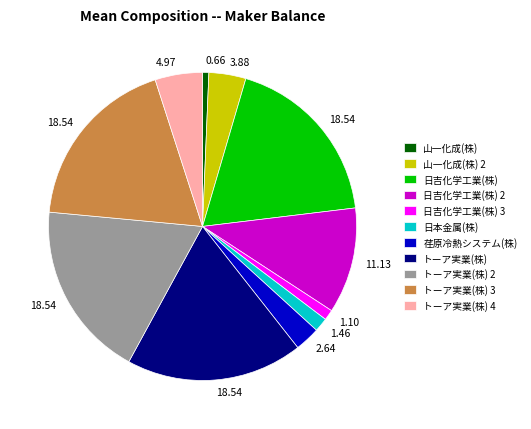

Is 山一化成(株) 2 the majority of the pie?

No